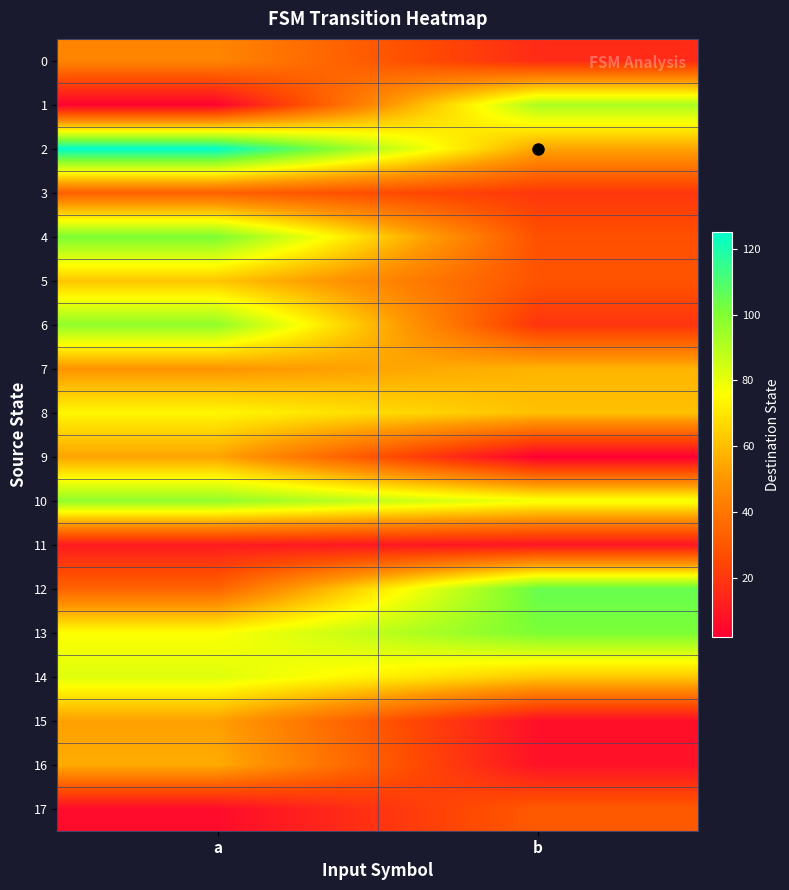

At which category is the sum across all series the highest?

a